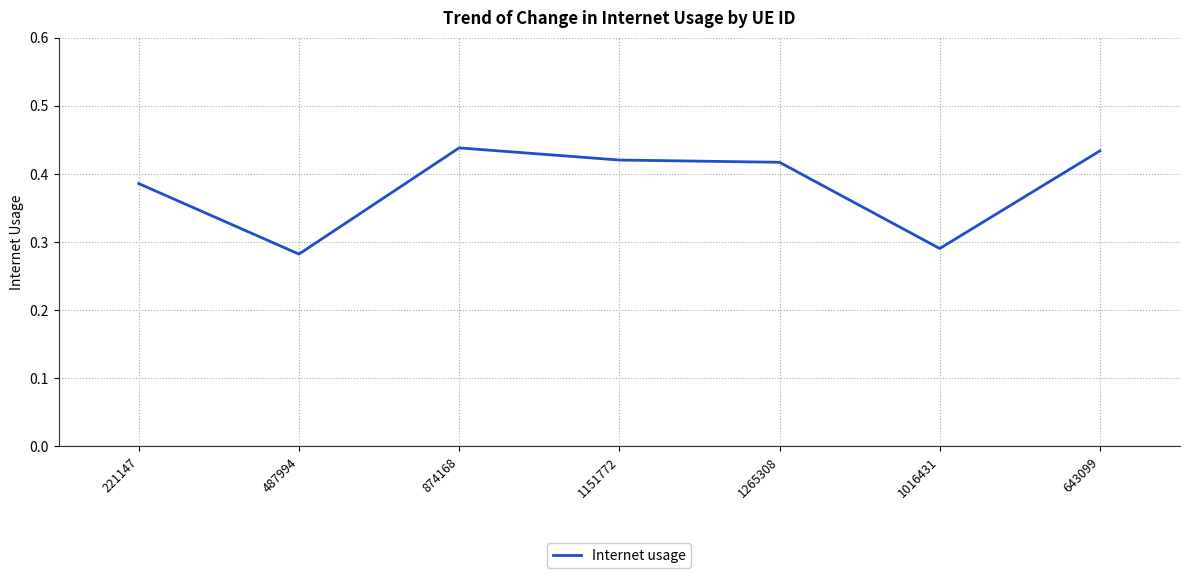

Is this an area chart (filled region under the line)?

No